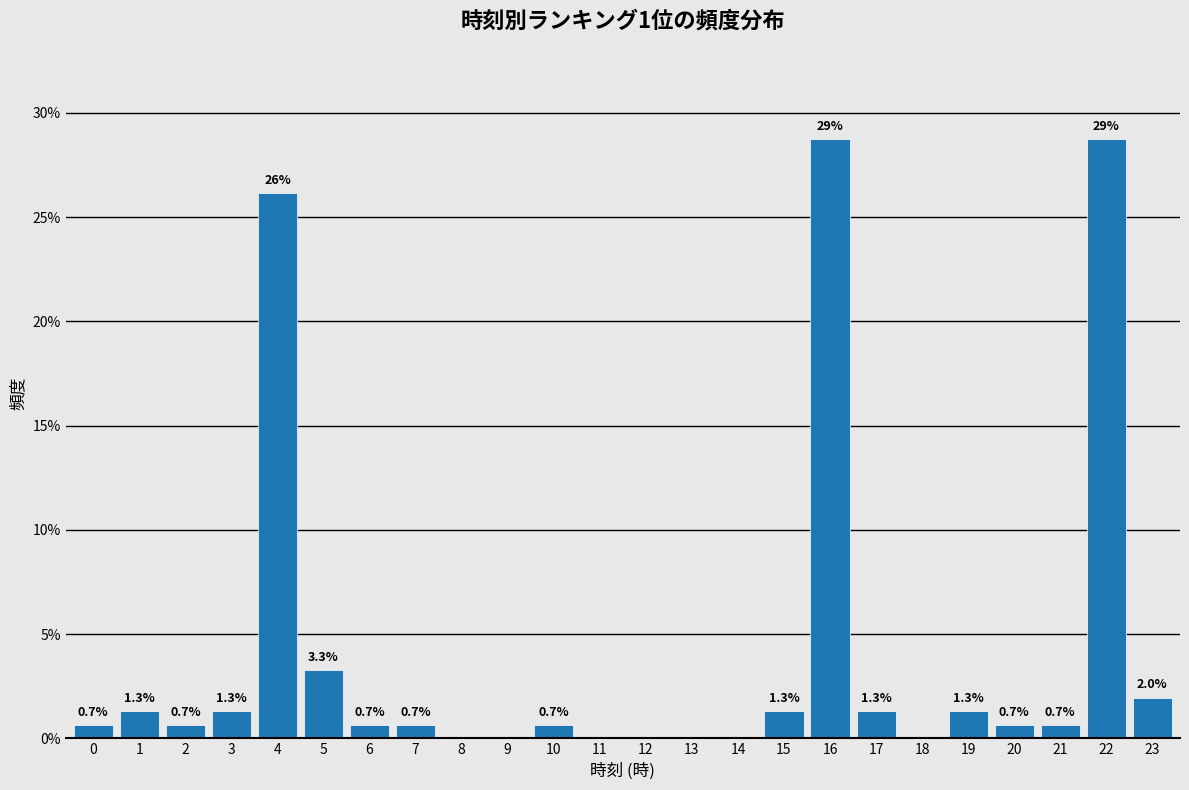

Reading left to right, what are all the values shown in this chart?

0=0.7	1=1.3	2=0.7	3=1.3	4=26.1	5=3.3	6=0.7	7=0.7	8=0.0	9=0.0	10=0.7	11=0.0	12=0.0	13=0.0	14=0.0	15=1.3	16=28.8	17=1.3	18=0.0	19=1.3	20=0.7	21=0.7	22=28.8	23=2.0